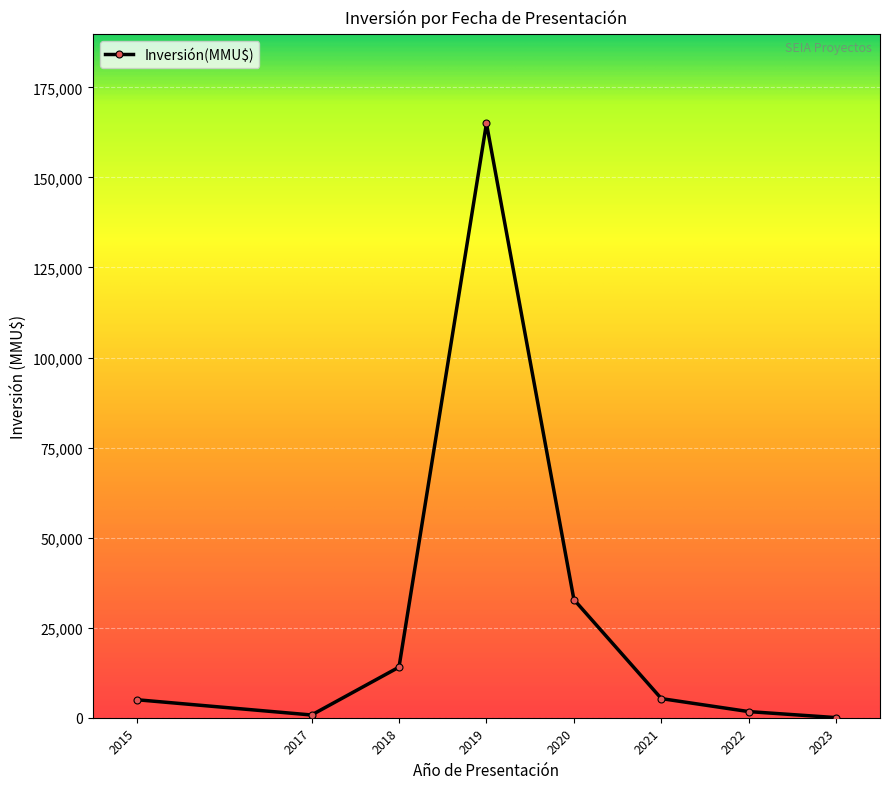

What is the greatest value displayed?

165000